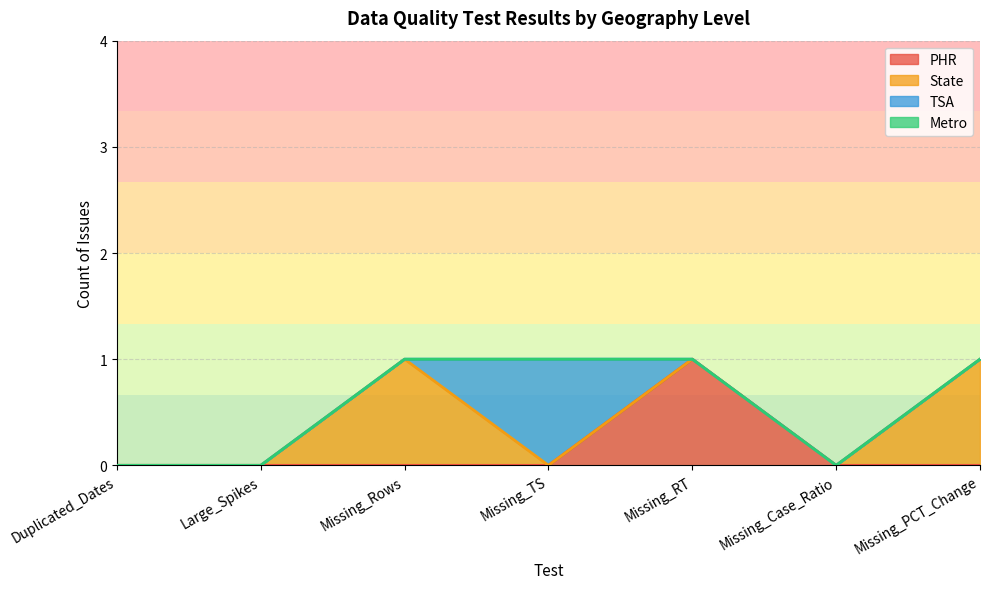

Which category has the highest value in the TSA series?

Missing_TS